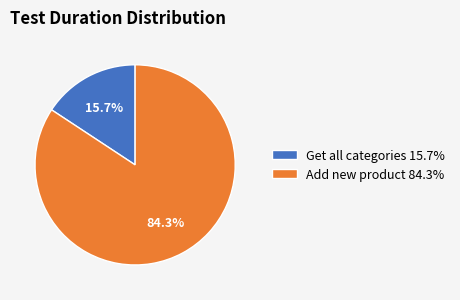

Rank the categories by value from lowest to highest.

Get all categories, Add new product